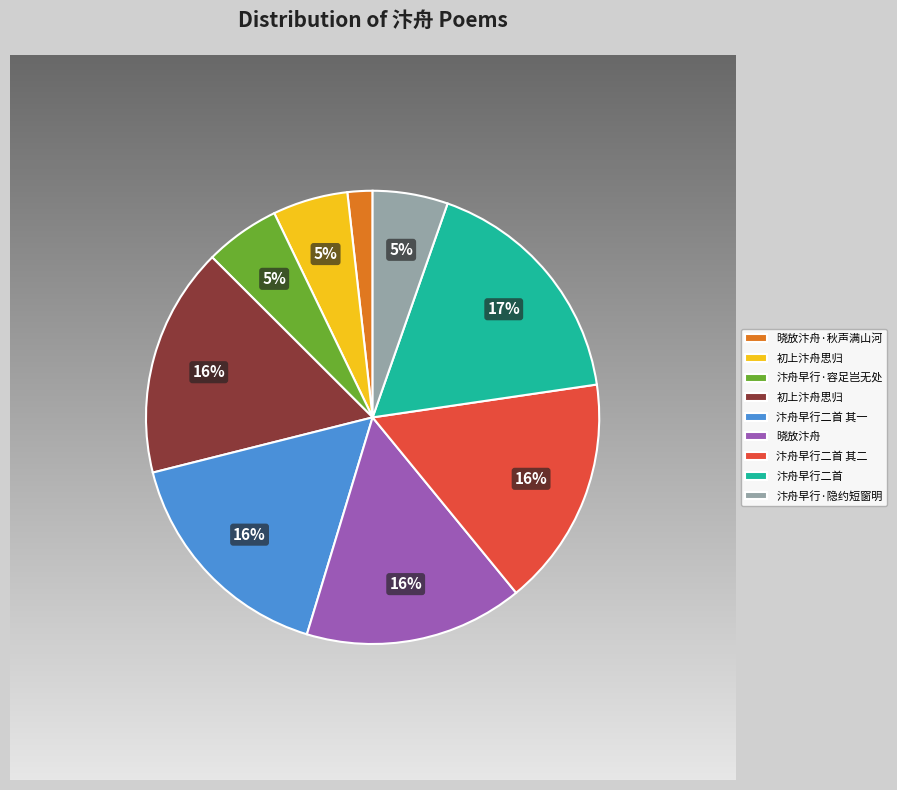

Which has a higher value, 初上汴舟思归 or 汴舟早行二首 其二?

汴舟早行二首 其二